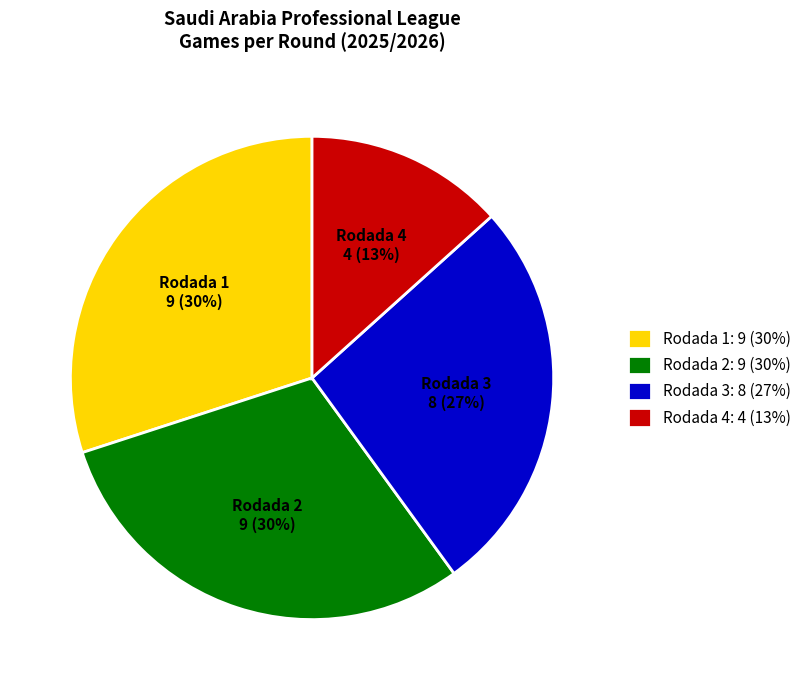

Which category has the smallest portion of the pie?

Rodada 4